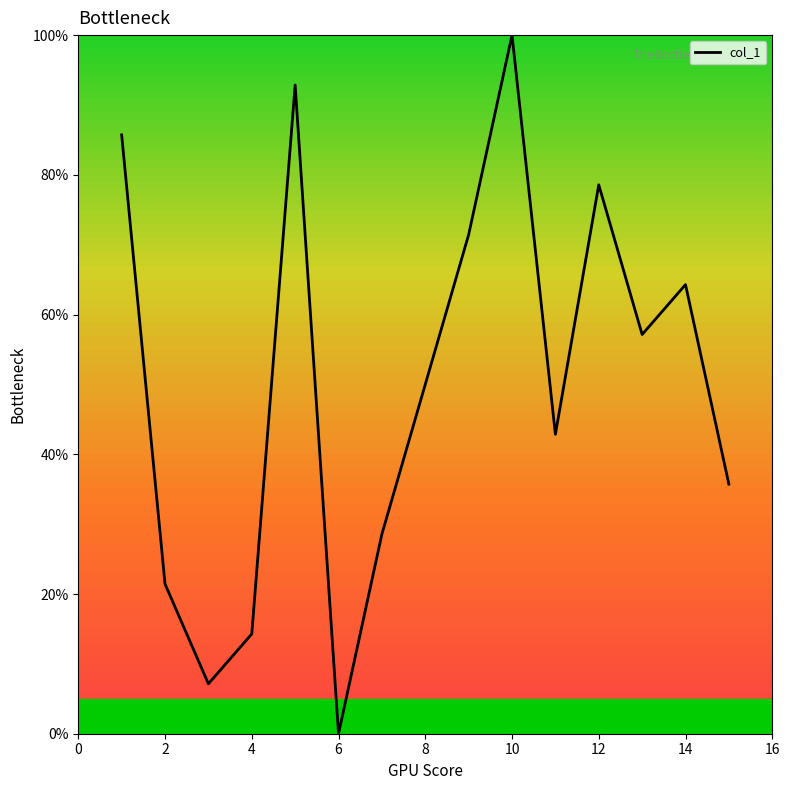

What is the maximum value shown in the chart?

100.0